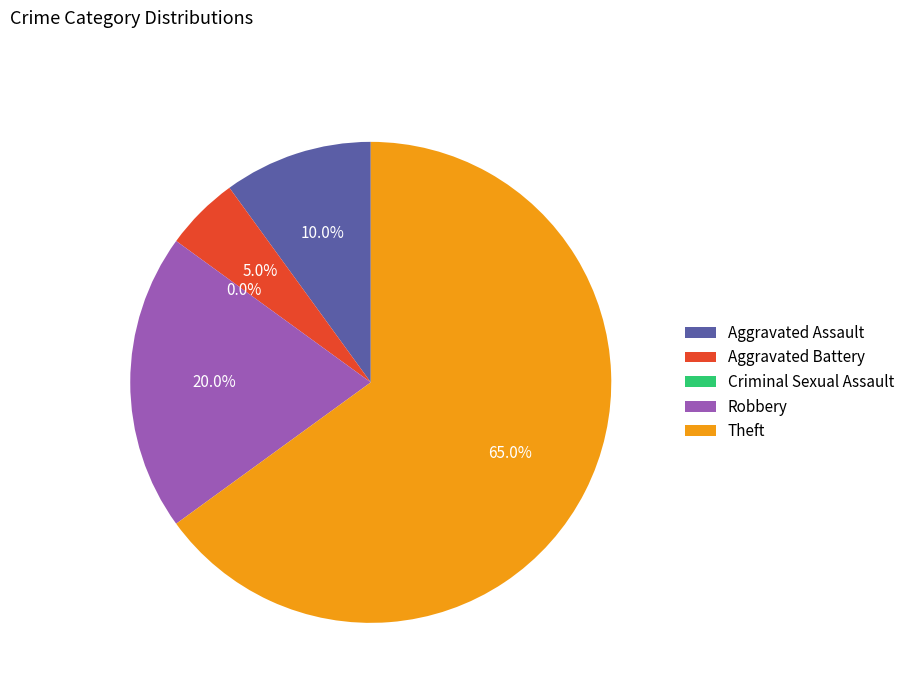

What is the total percentage of Criminal Sexual Assault and Aggravated Battery?

5.0%